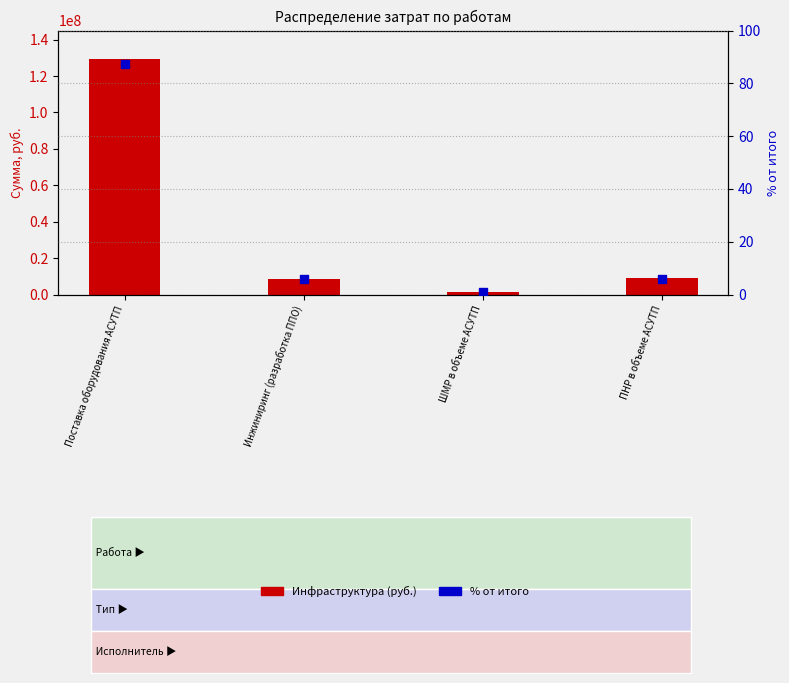

What are all the series names shown in the legend?

Инфраструктура, % от итого